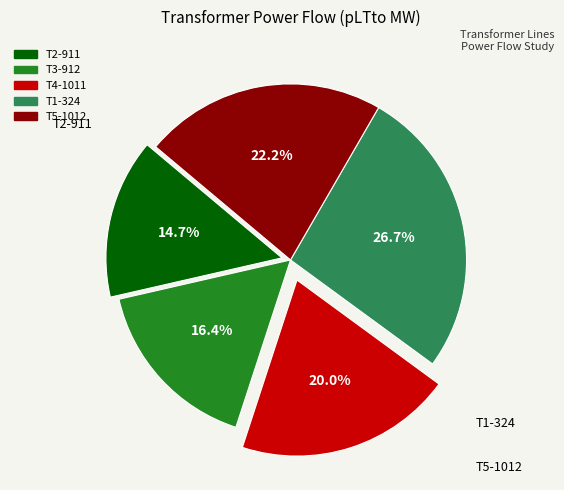

How much of the chart is everything except T3-912?

83.6%